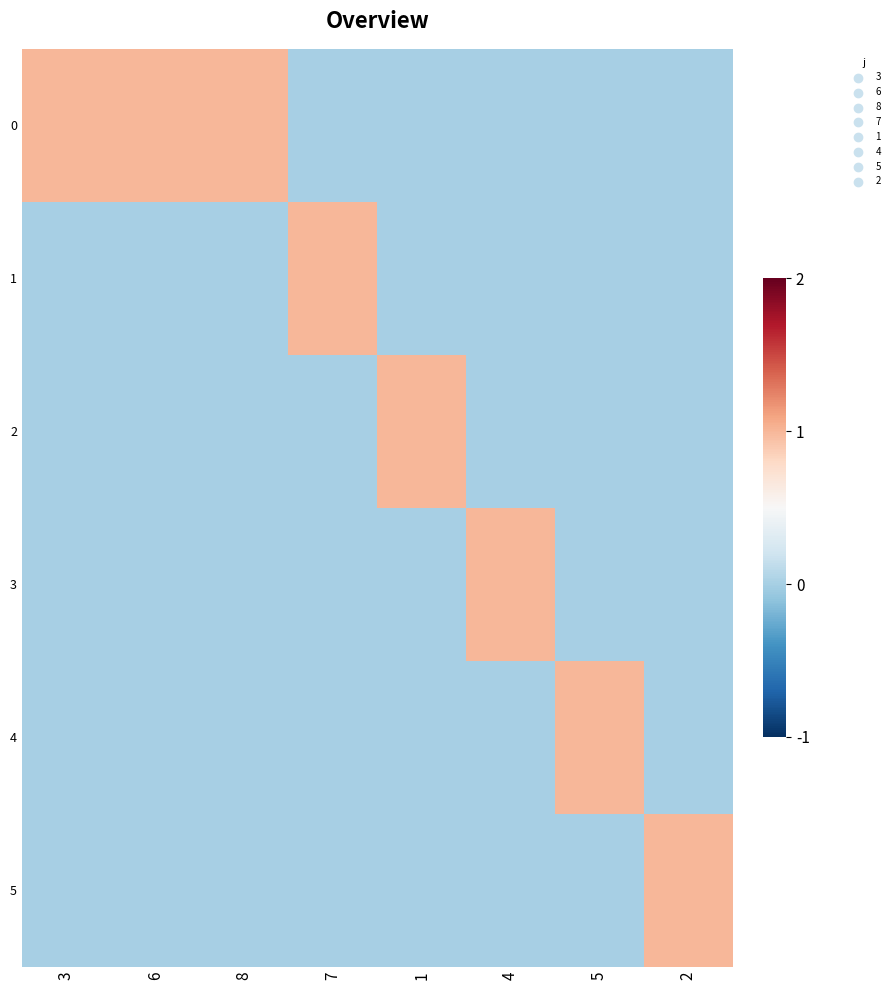

Between 2 and 1, which is larger?

2